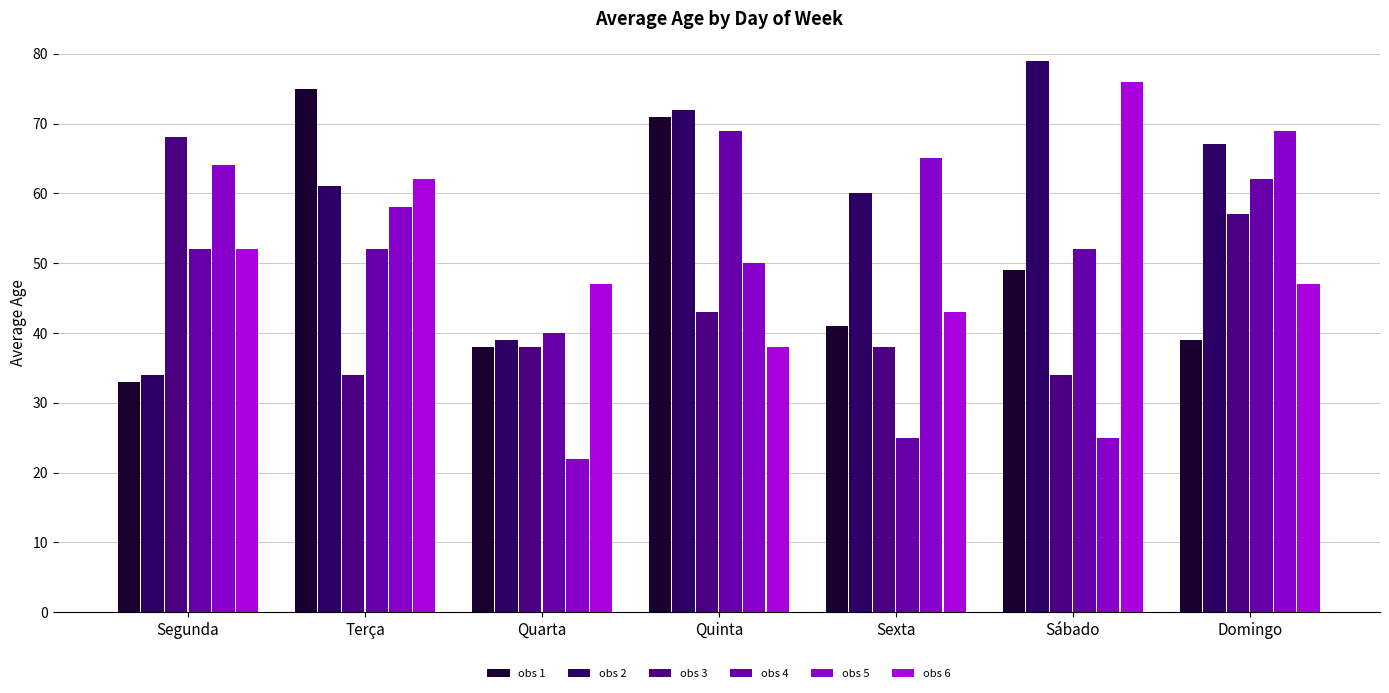

What is the sum of the obs 6 values at Terça and Sexta?

105